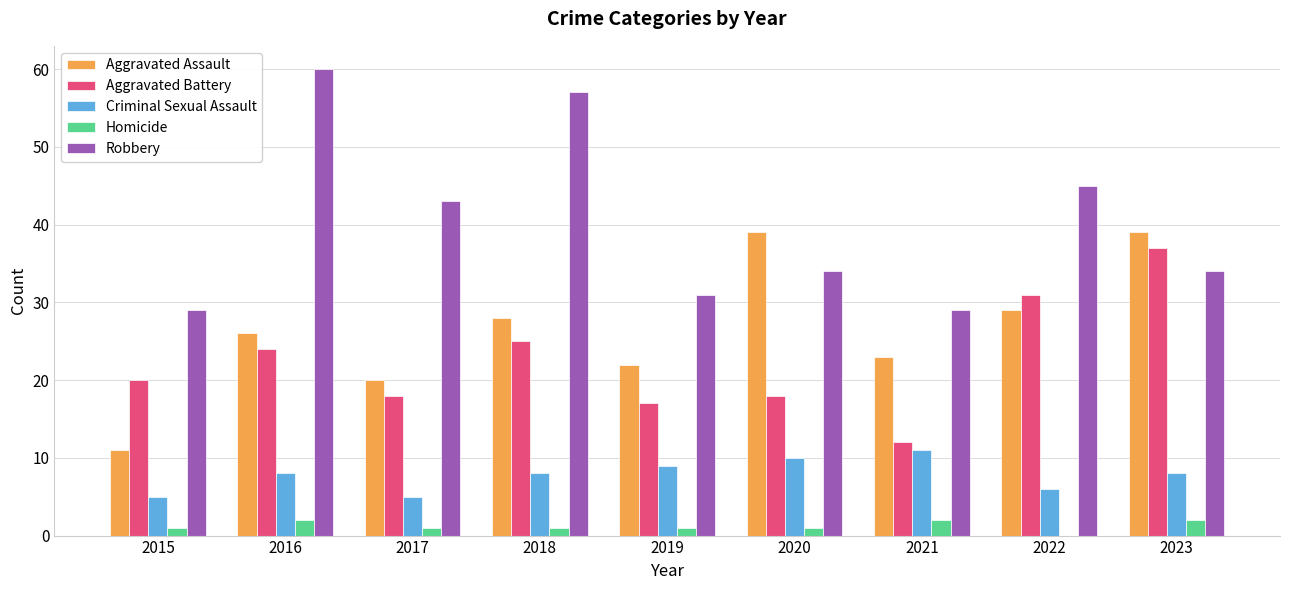

Which series has the largest total across all categories?

Robbery